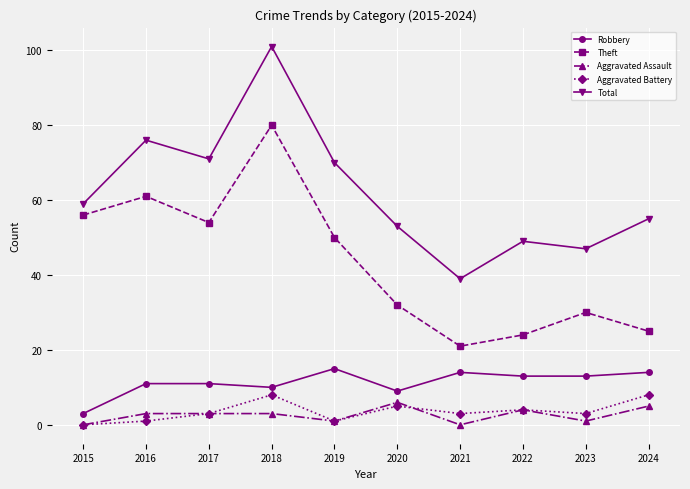

What is the value of the Theft point at the 1st from the left?

56